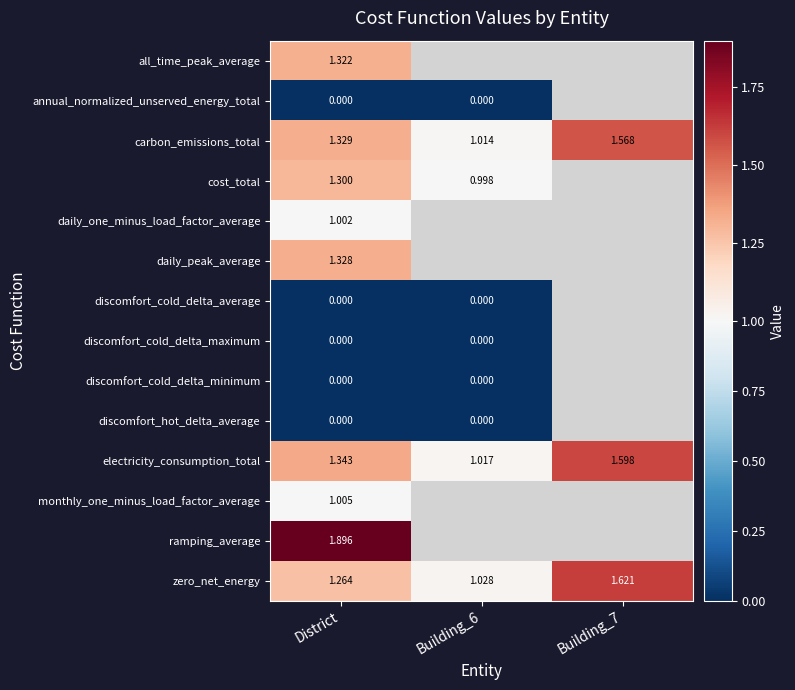

Between Building_6 and Building_7, which is larger?

Building_7